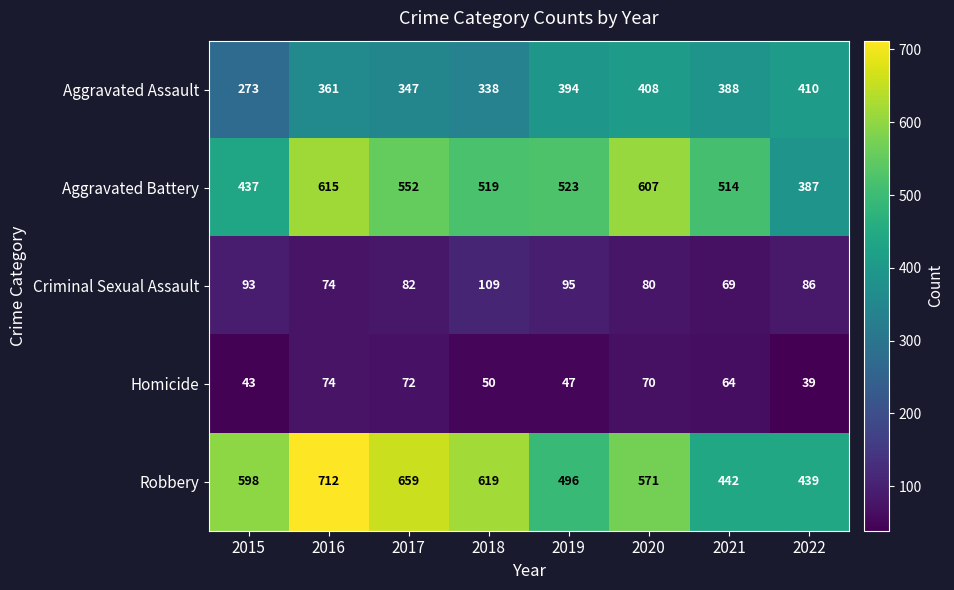

At 2017, list the series in order from largest to smallest.

Robbery, Aggravated Battery, Aggravated Assault, Criminal Sexual Assault, Homicide